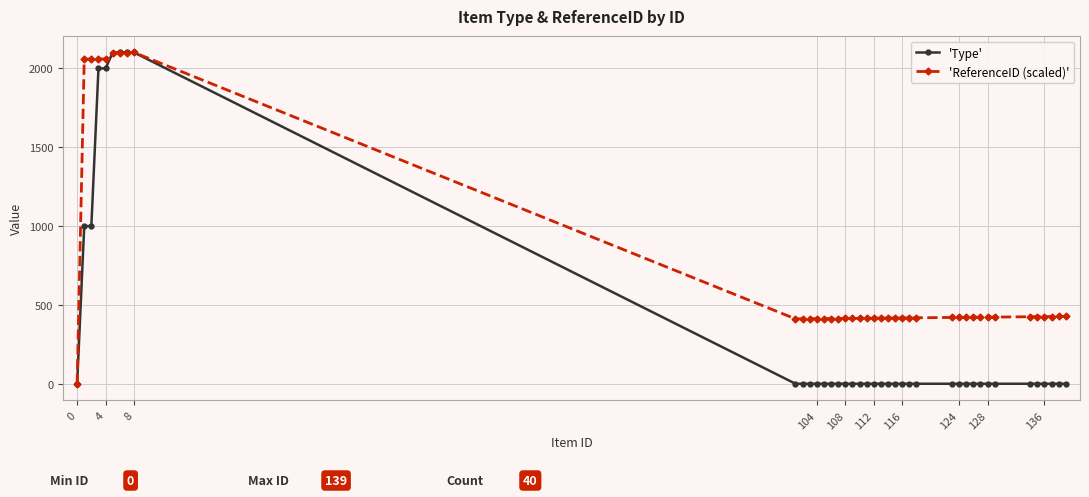

List the series in order of their overall mean, highest first.

'ReferenceID (scaled)', 'Type'